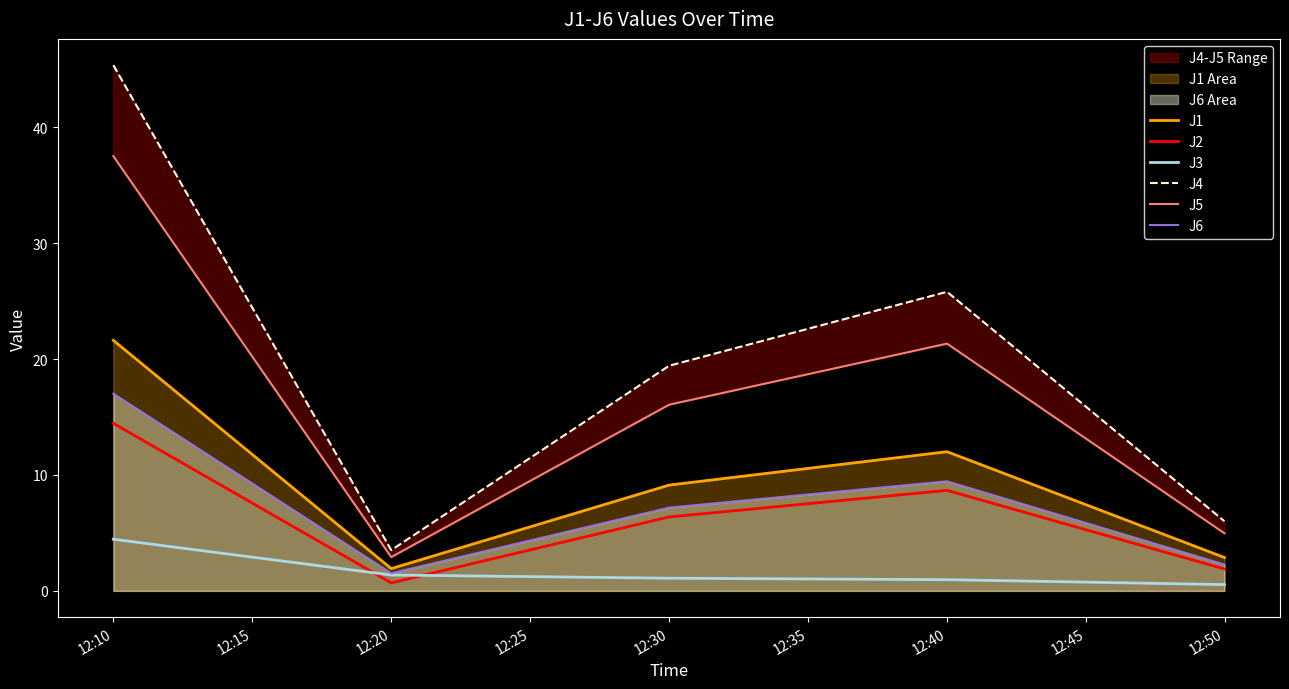

How many interior local valleys does the J6 series have?

1